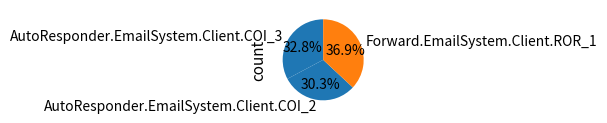

Is it true that AutoResponder.EmailSystem.Client.COI_3 is 22% of the pie?

False